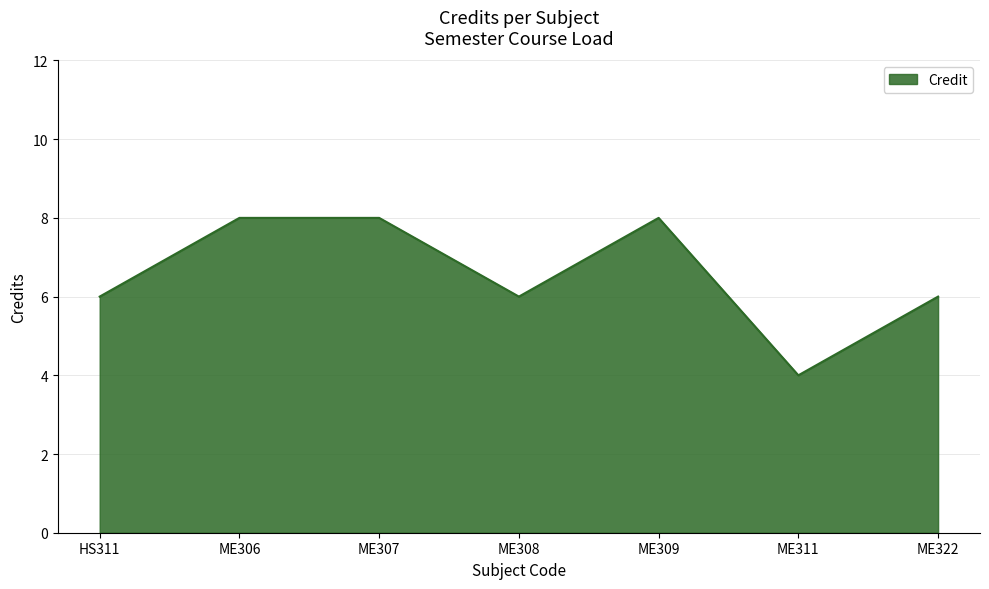

What is the maximum value shown in the chart?

8